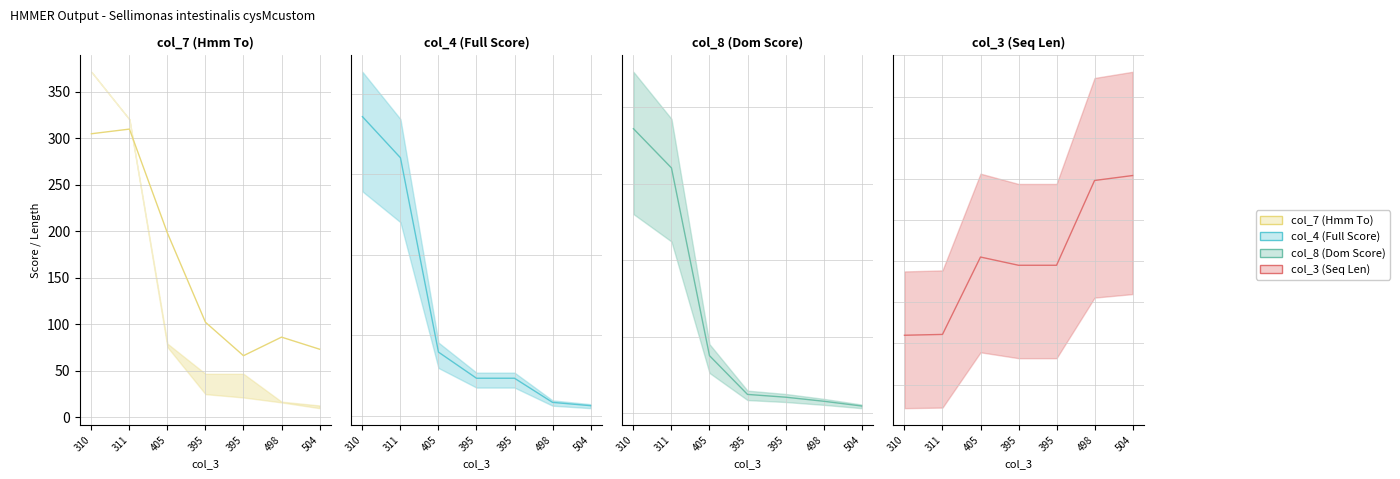

Which has a higher value, 498 or 395?

395